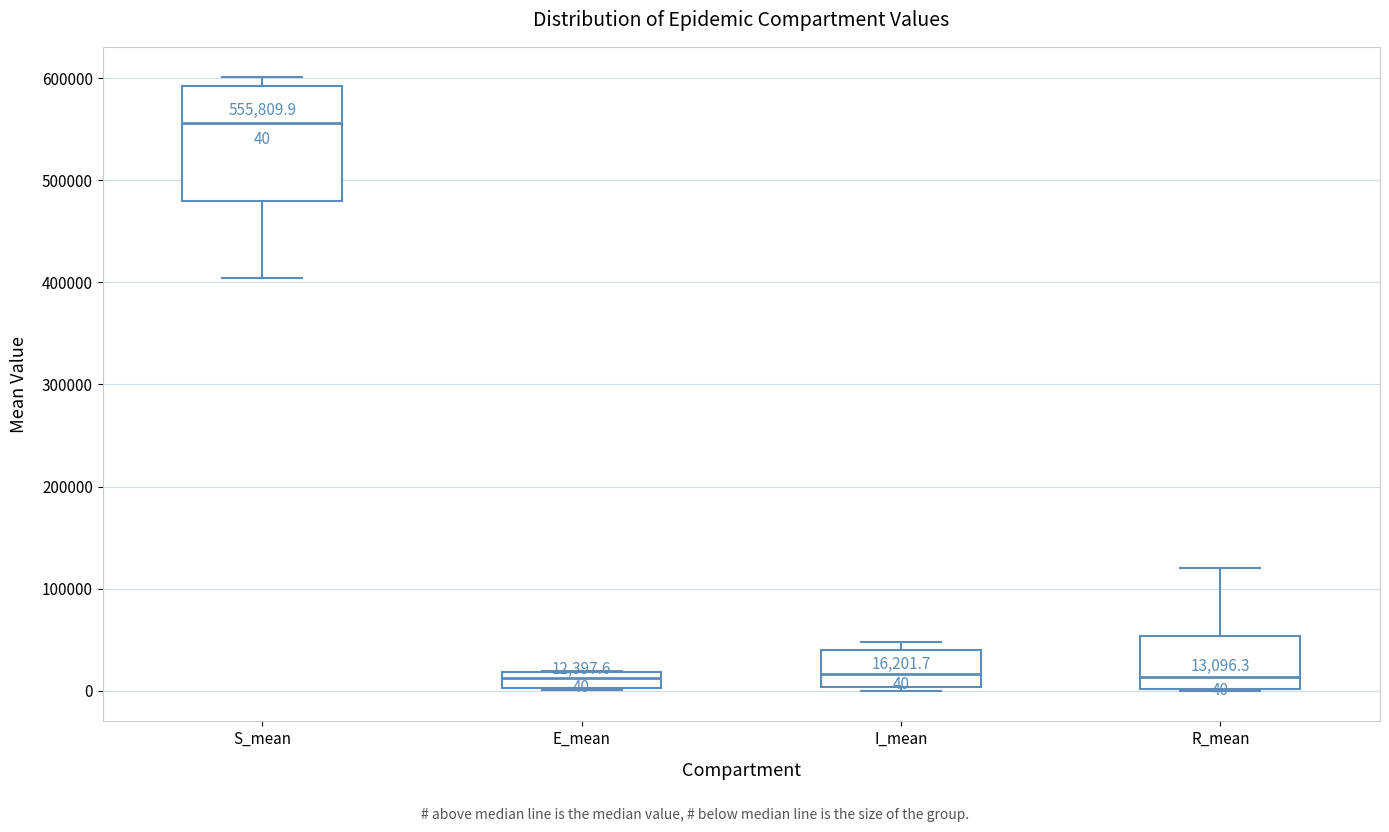

Which box is the tallest, from its lower edge to its upper edge?

S_mean